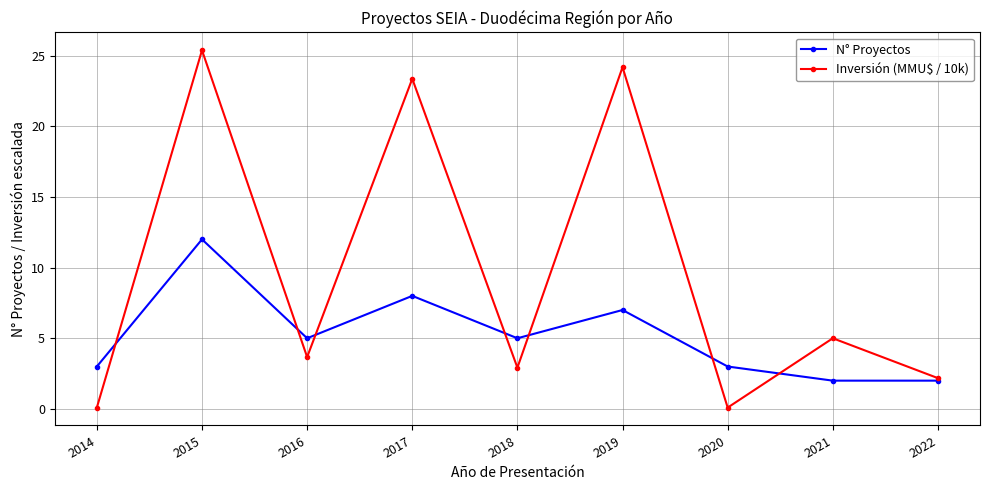

The value of Inversión (MMU$ / 10k) at 2019 is 39.0. True or false?

False